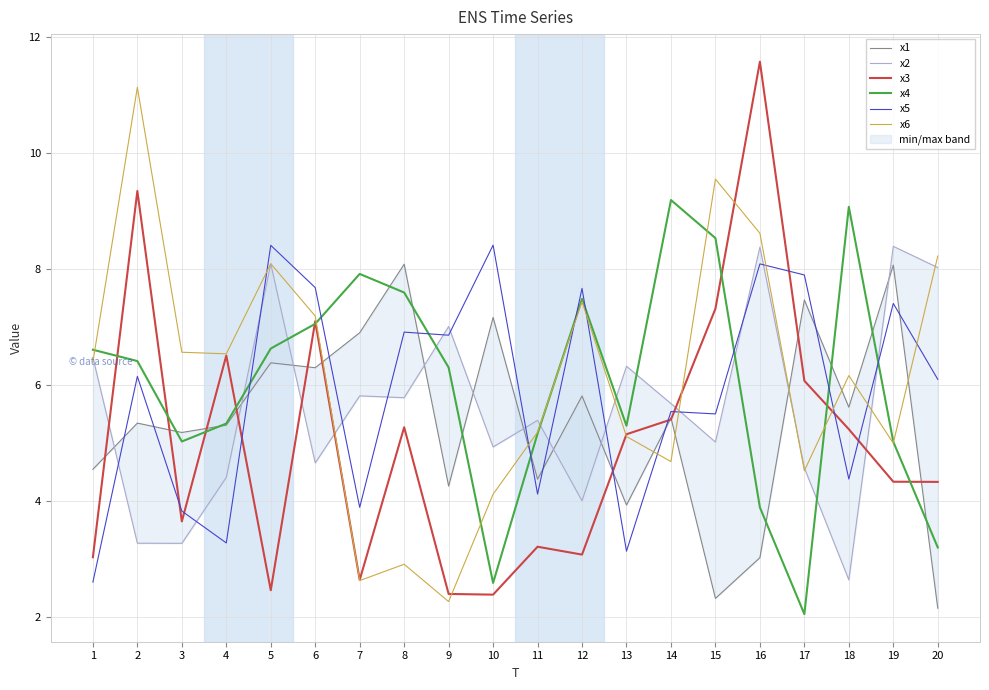

What is the sum of all x2 values?

112.2